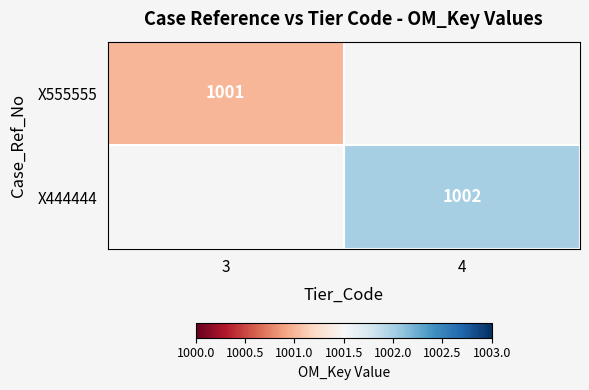

Is it true that X444444 equals 1002 at 4?

True